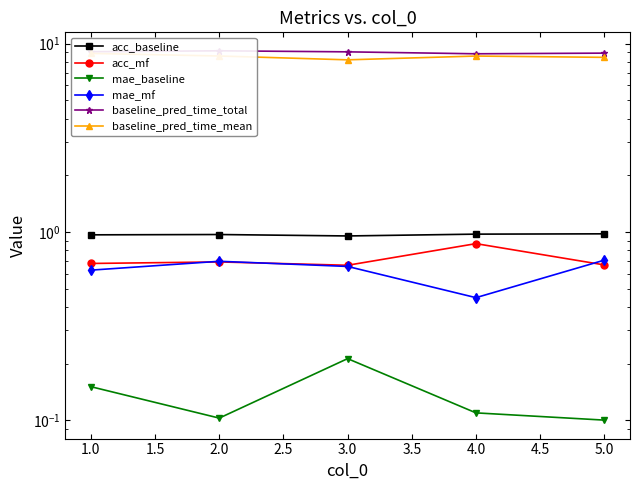

Is it true that baseline_pred_time_total equals 9.2 at 2.0?

True